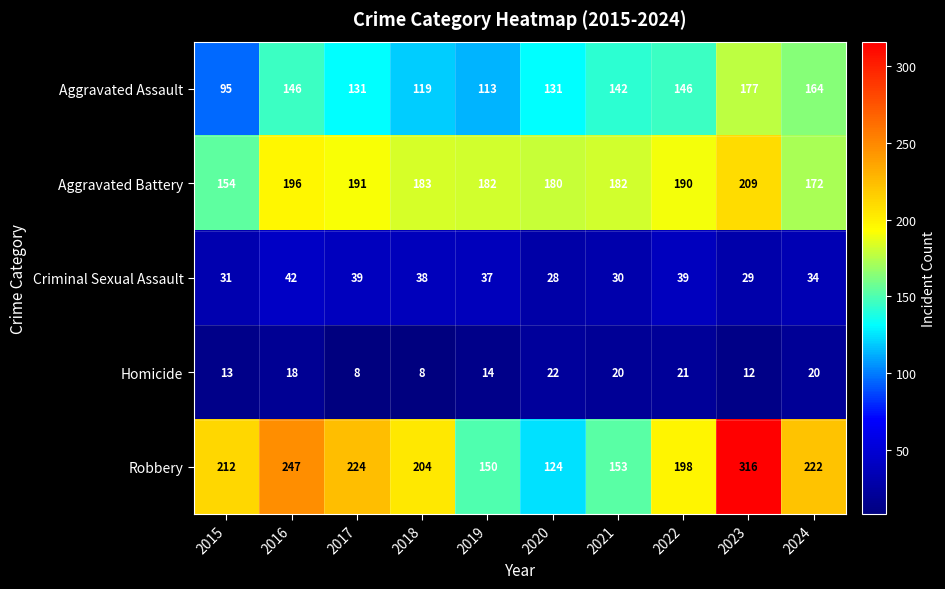

Where does the Aggravated Battery series first go above 183?

2016